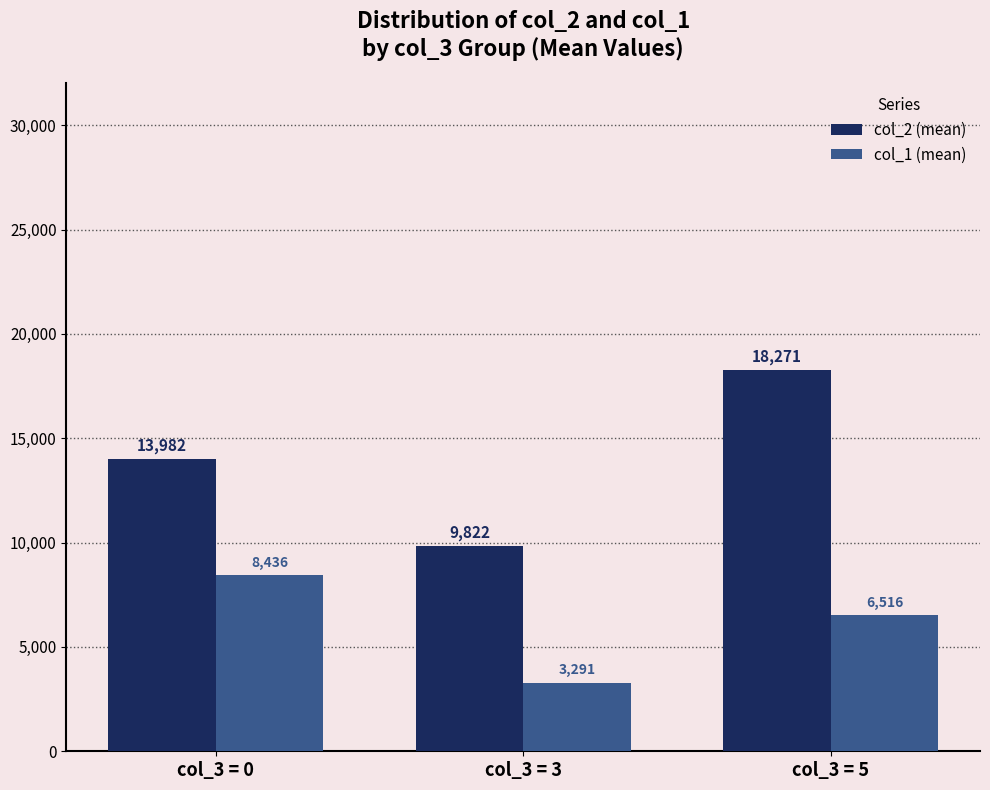

Which series has the largest total across all categories?

col_2 (mean)